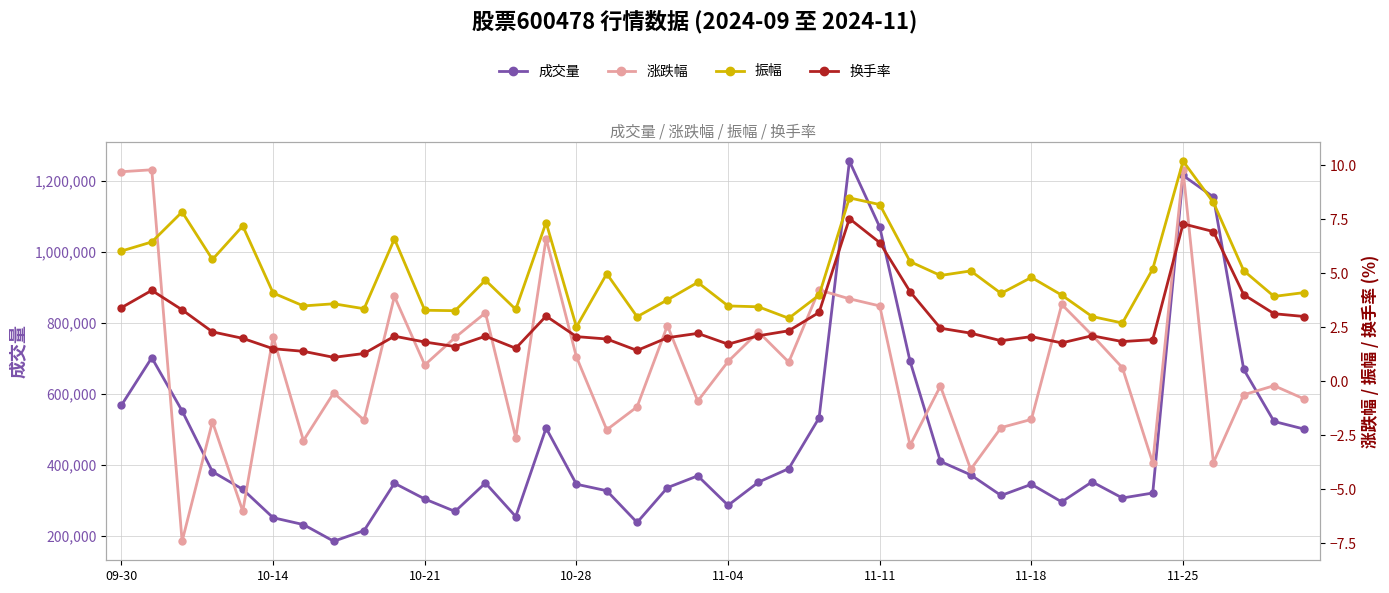

What is the label of the 15th point from the left?

14